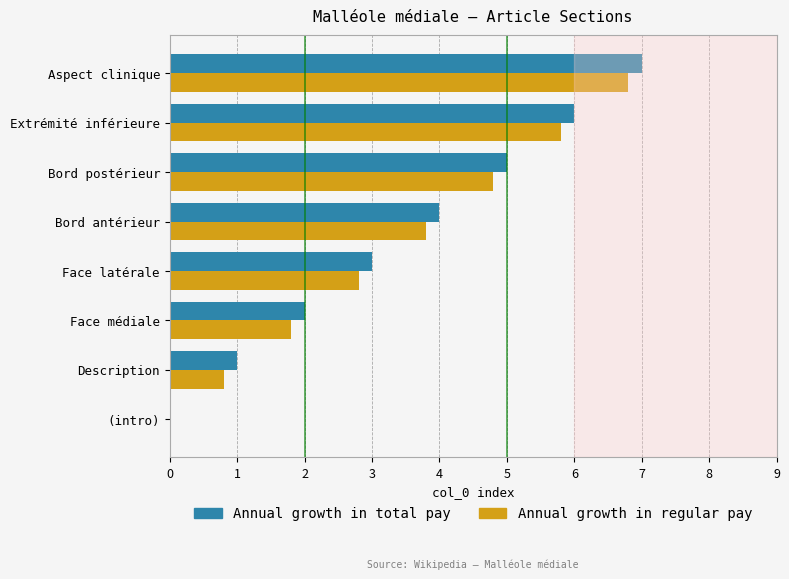

What is the maximum value for Annual growth in regular pay?

6.8